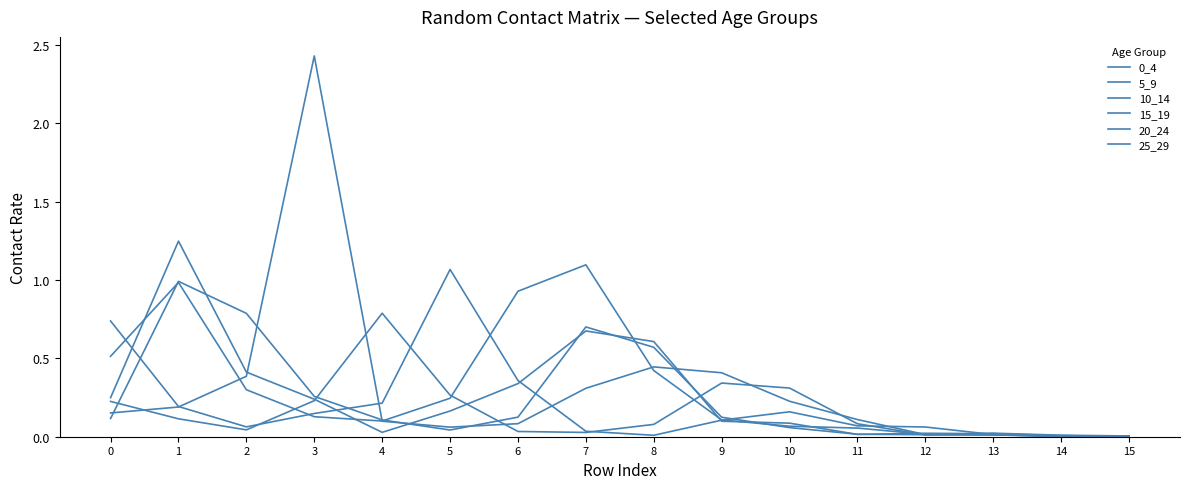

At which label does 5_9 reach its minimum?

14